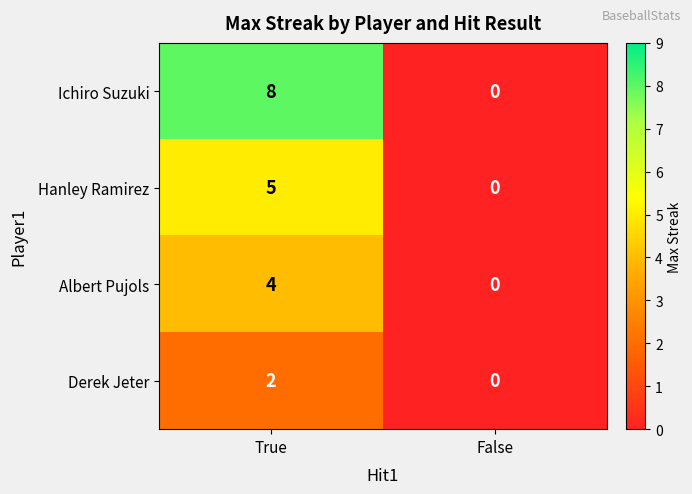

At which label does Derek Jeter reach its minimum?

False